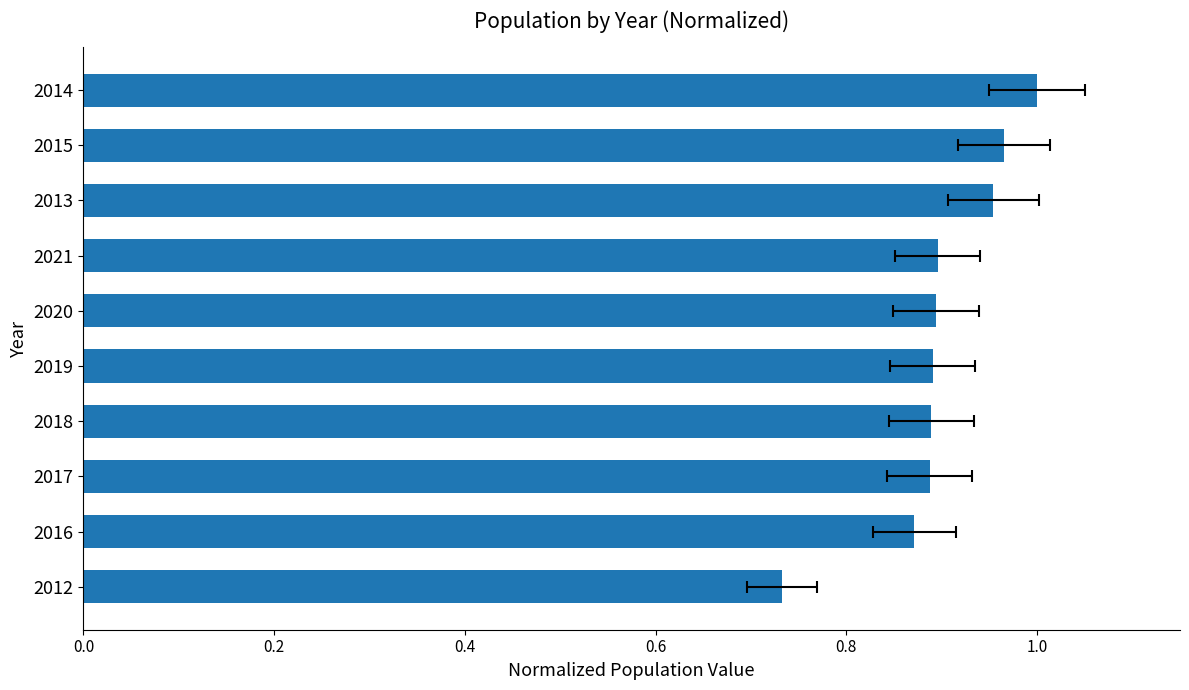

How many values are between 0 and 1?

10